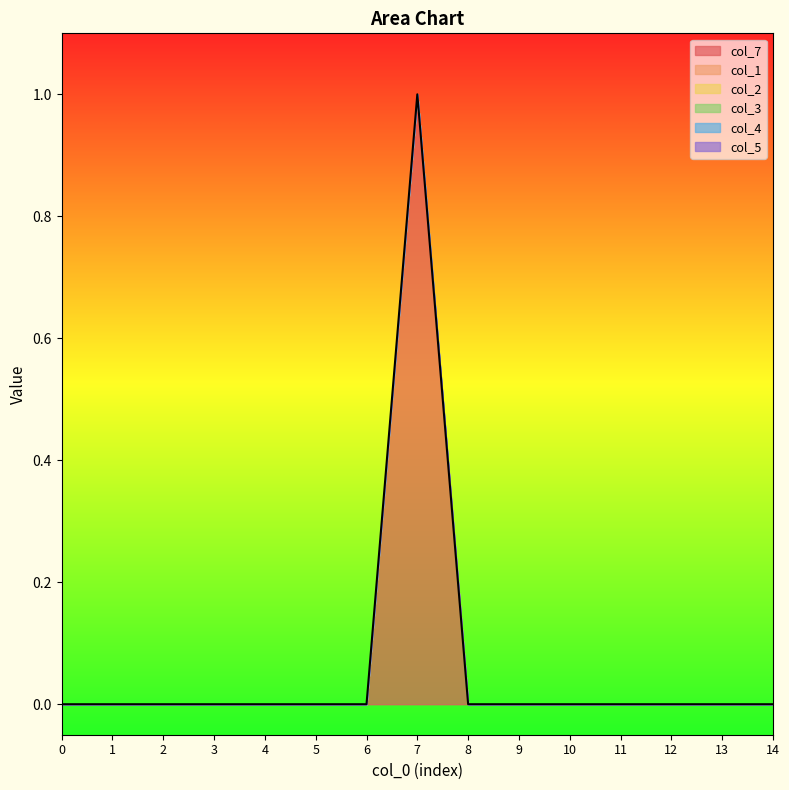

True or false: col_1 and col_7 intersect in this chart.

False